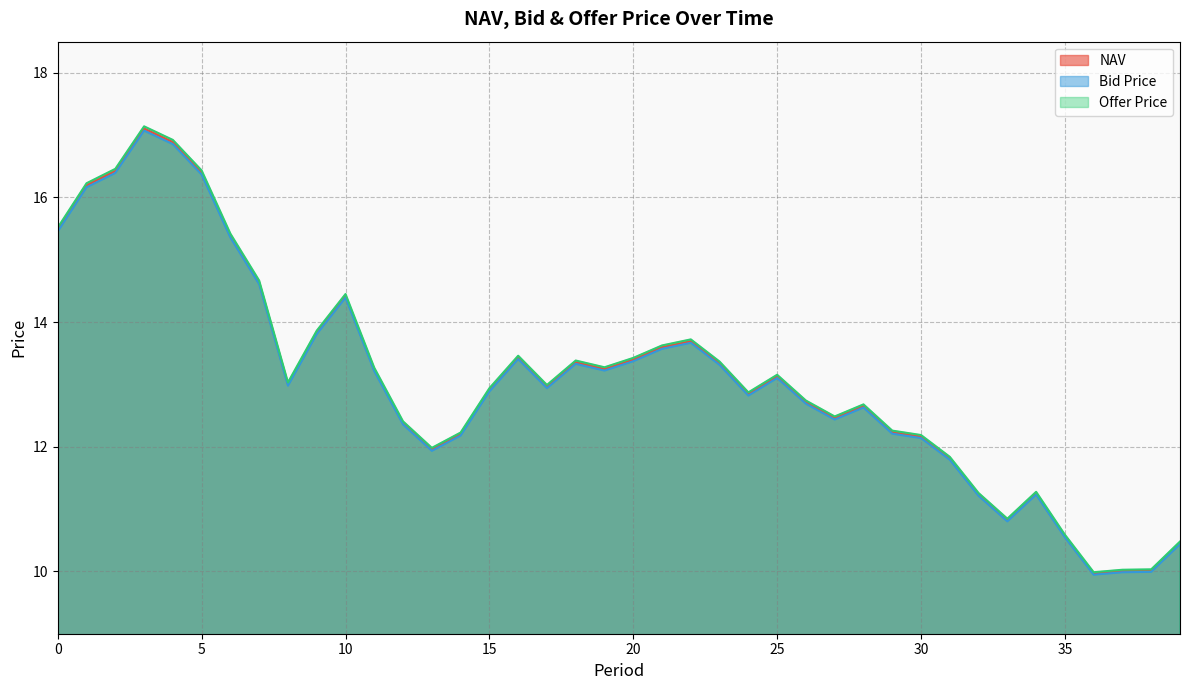

What is the average value of the Offer Price series?

13.1